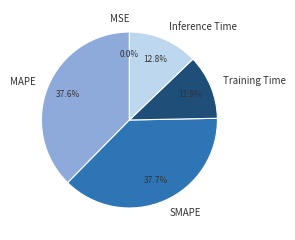

Combined, do SMAPE and MAPE account for over 50%?

Yes